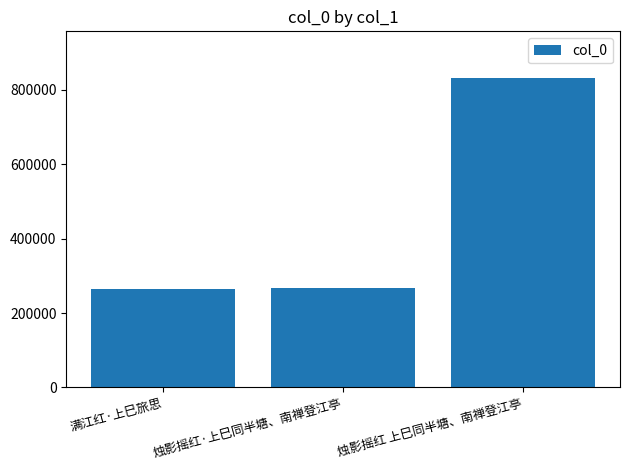

What is the greatest value displayed?

832521